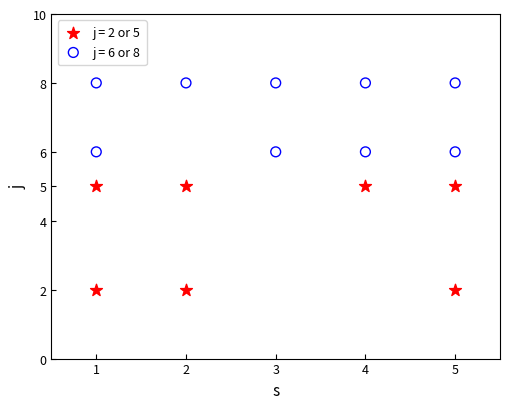

Which series has the widest spread of Y values?

j = 2 or 5